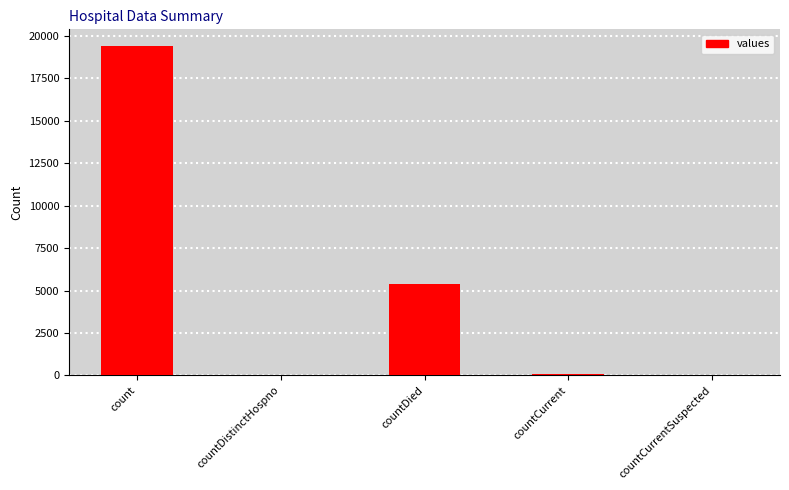

What is the greatest value displayed?

19420